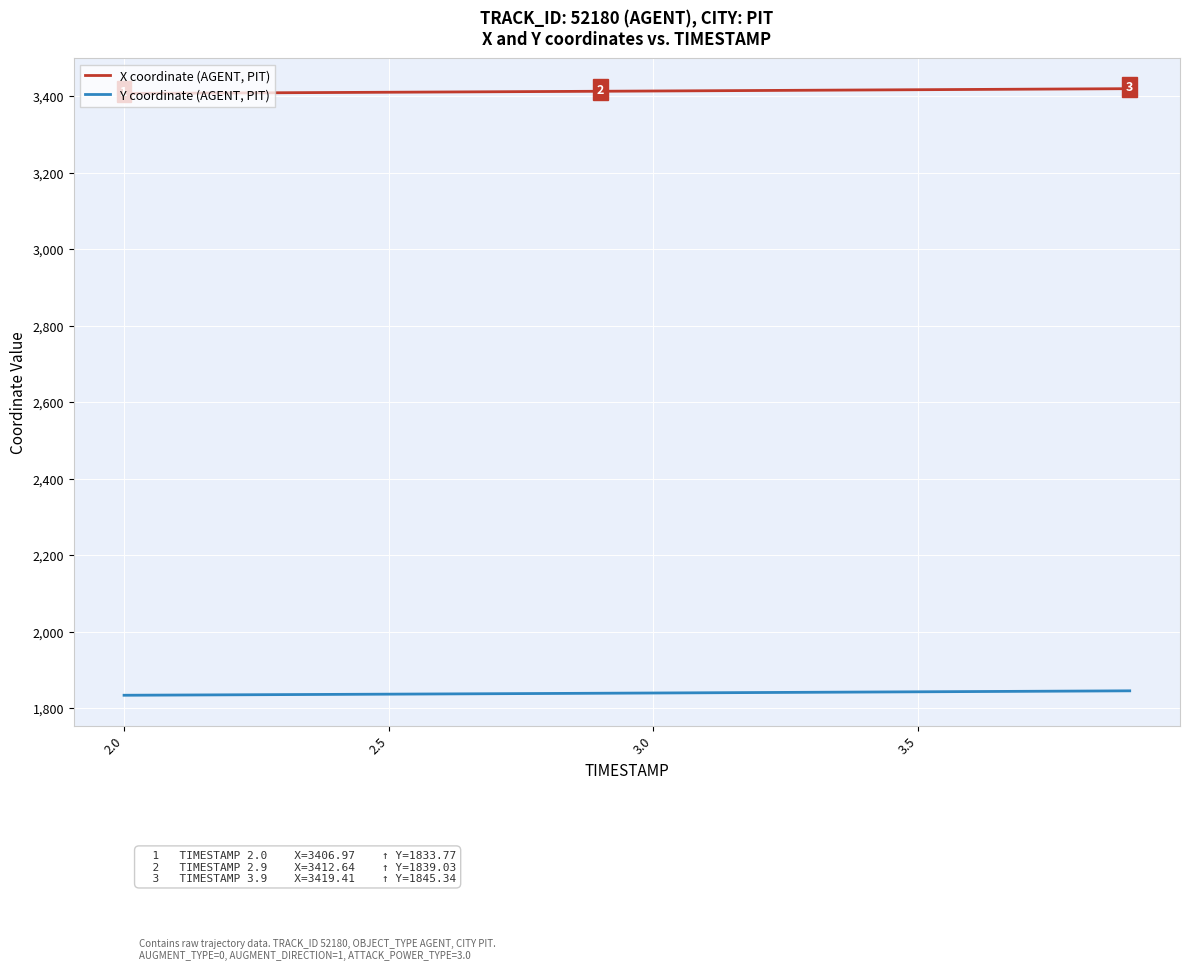

What is the minimum value for X coordinate (AGENT, PIT)?

3407.0